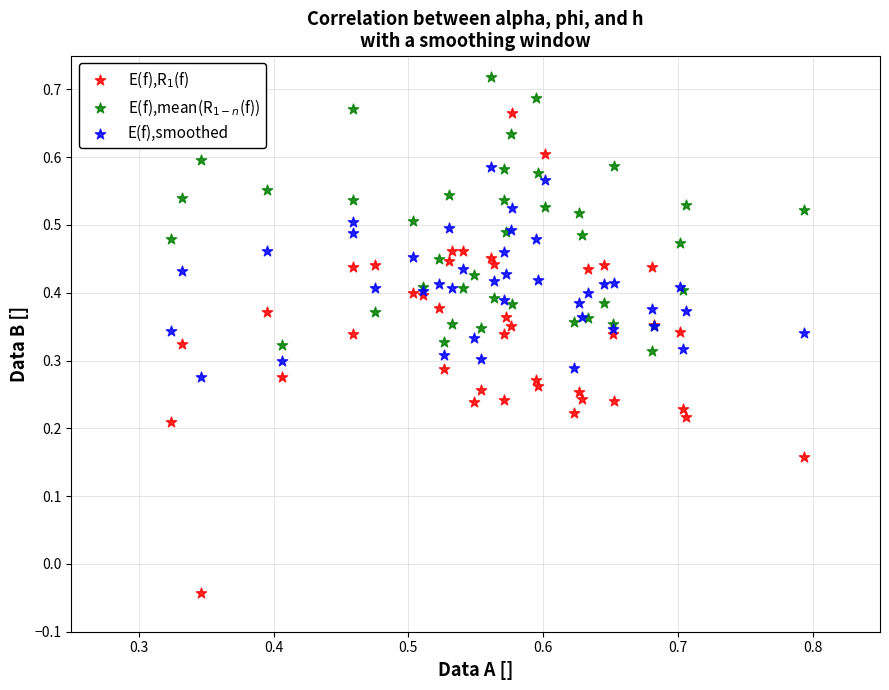

What are all the series names shown in the legend?

E(f),R$_1$(f), E(f),mean(R$_{1-n}$(f)), E(f),smoothed